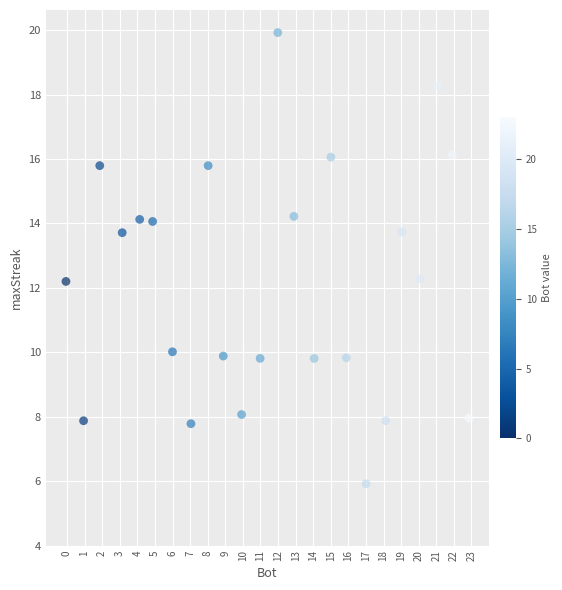

What is the range of X values (max minus min)?

22.9